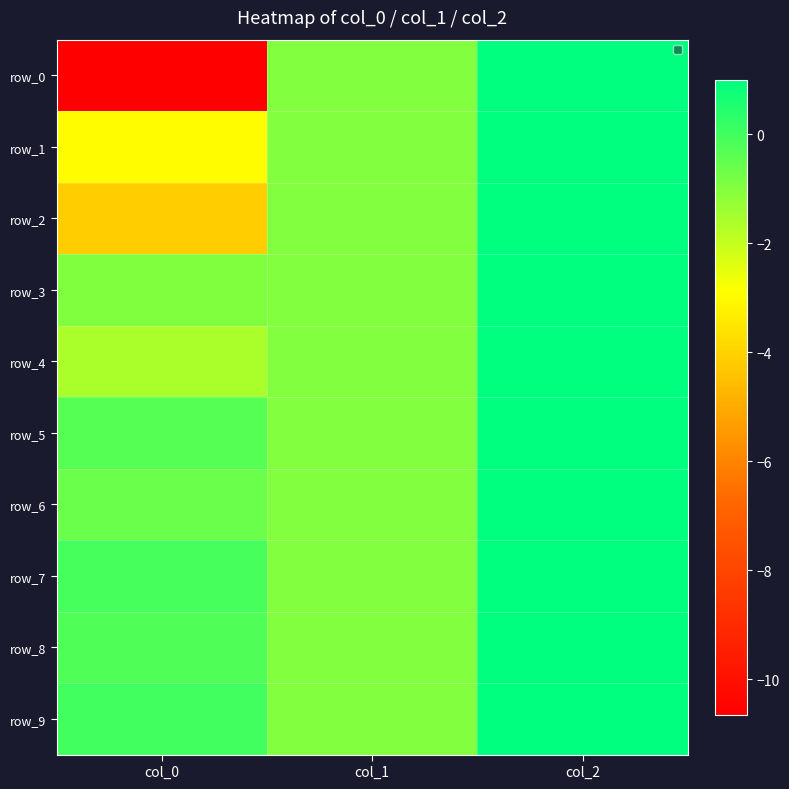

What is the average value of the row_0 series?

-3.5